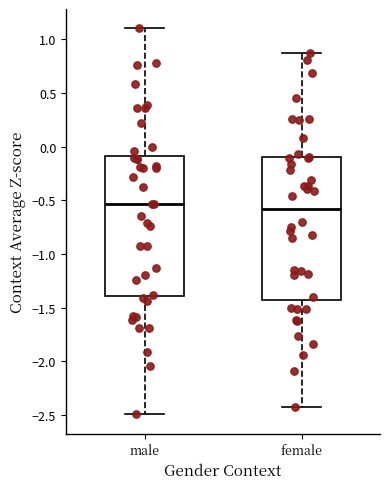

Reading left to right, transcribe this box plot: for each box, give where its median line is, the range the box spans, and where its two whiskers end, as read against the y-axis. The values are not printed on the chart, so give them approximately, as read against the axis.

male: median -0.55, box -1.40 to -0.10, whiskers -2.50 to 1.10
female: median -0.60, box -1.45 to -0.10, whiskers -2.45 to 0.85